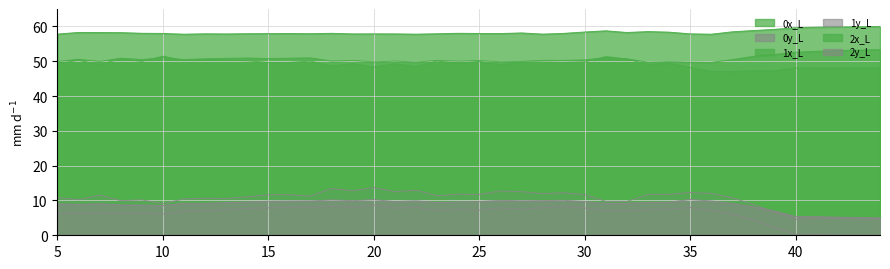

Which has a higher value, 37 or 19?

37